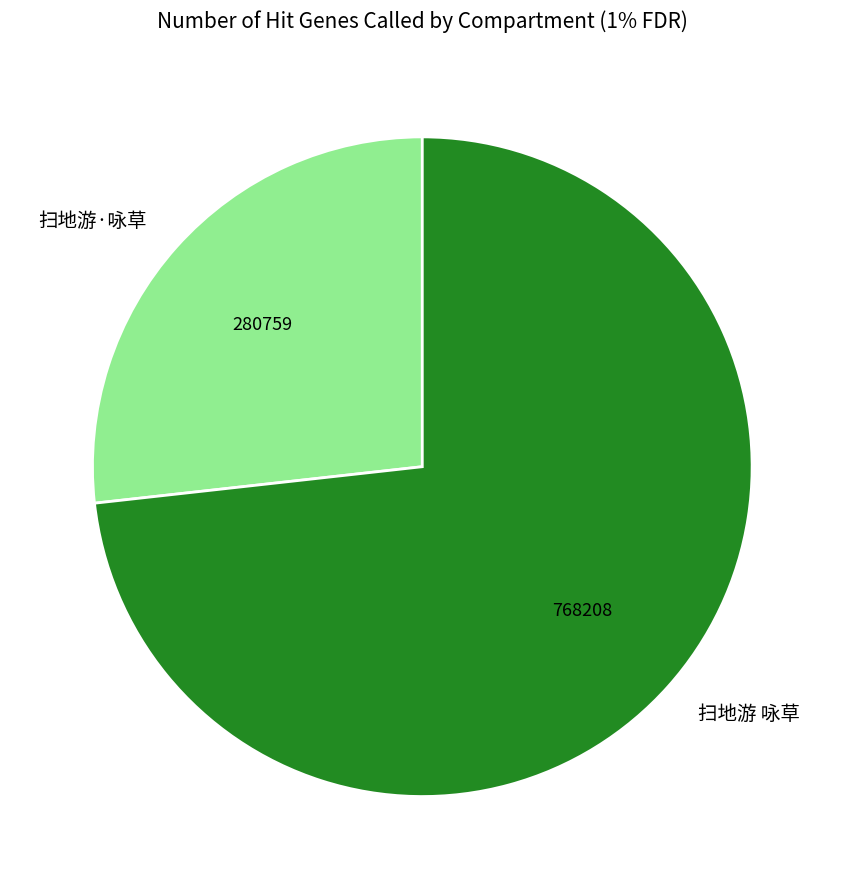

Is there any slice that represents more than half of the pie?

Yes